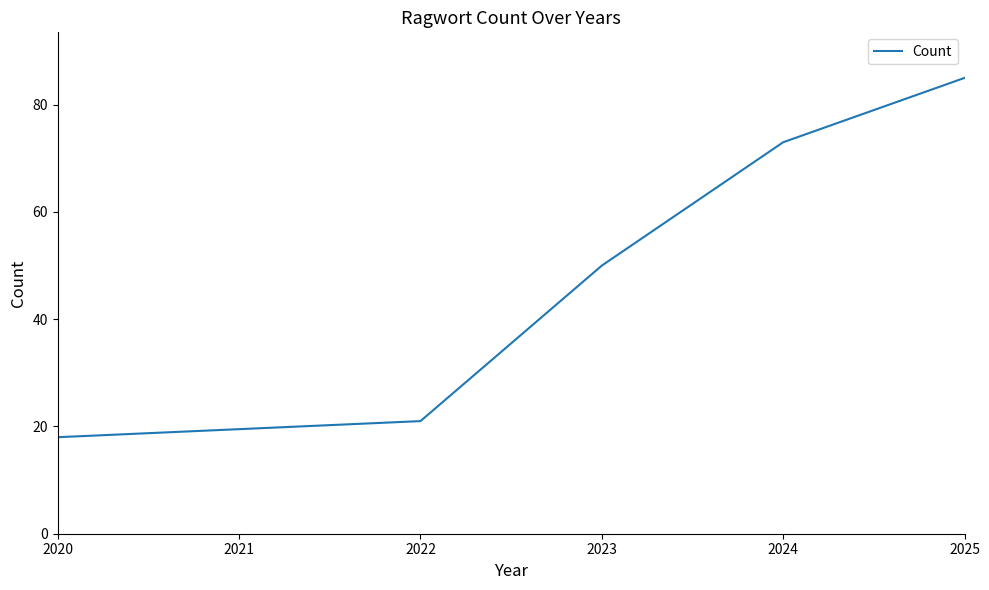

What value does the data have at 2022, to the nearest 5?

20